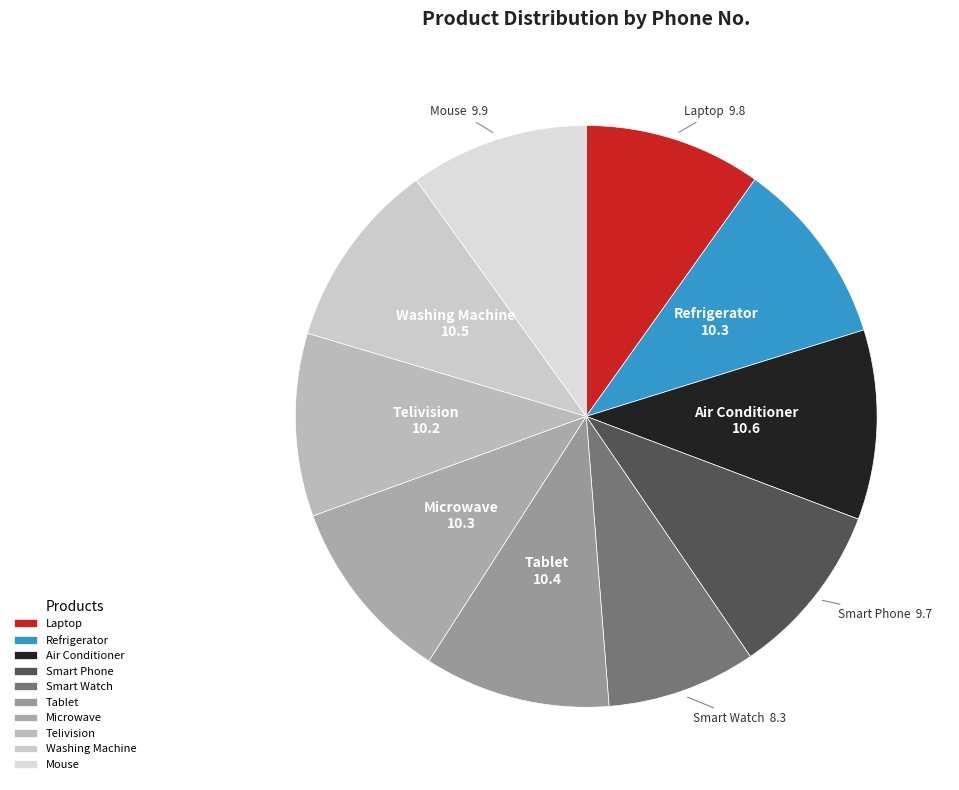

Do Microwave and Refrigerator together represent more than half of the pie?

No